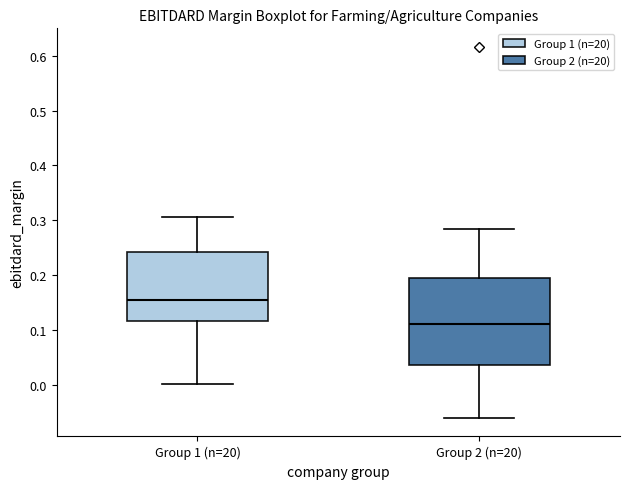

Reading left to right, read every box against the y-axis: the position of its median line, the range the box covers, and the ends of its whiskers. The values are not printed on the chart, so give them approximately, as read against the axis.

Group 1 (n=20): median 0.15, box 0.12 to 0.24, whiskers 0.00 to 0.31
Group 2 (n=20): median 0.11, box 0.04 to 0.19, whiskers -0.06 to 0.28